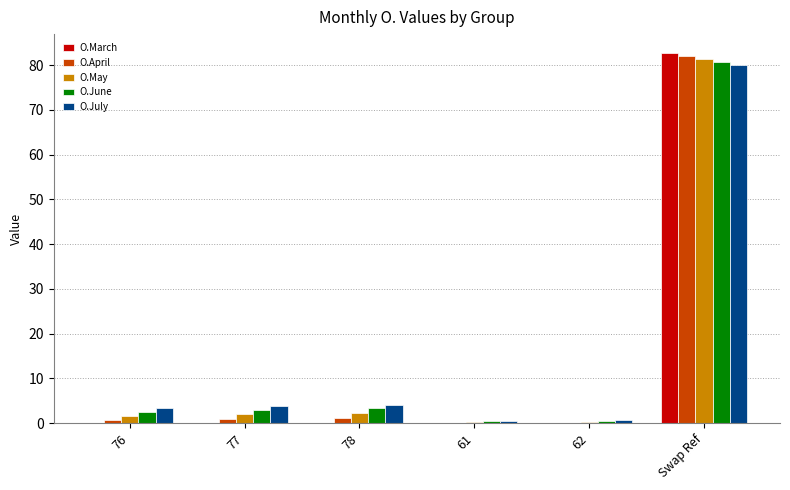

What is the total value across all series at 62?

1.2